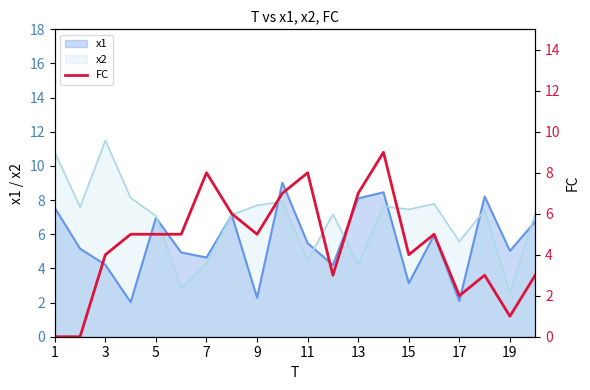

Does the chart display data point markers on the line(s)?

No